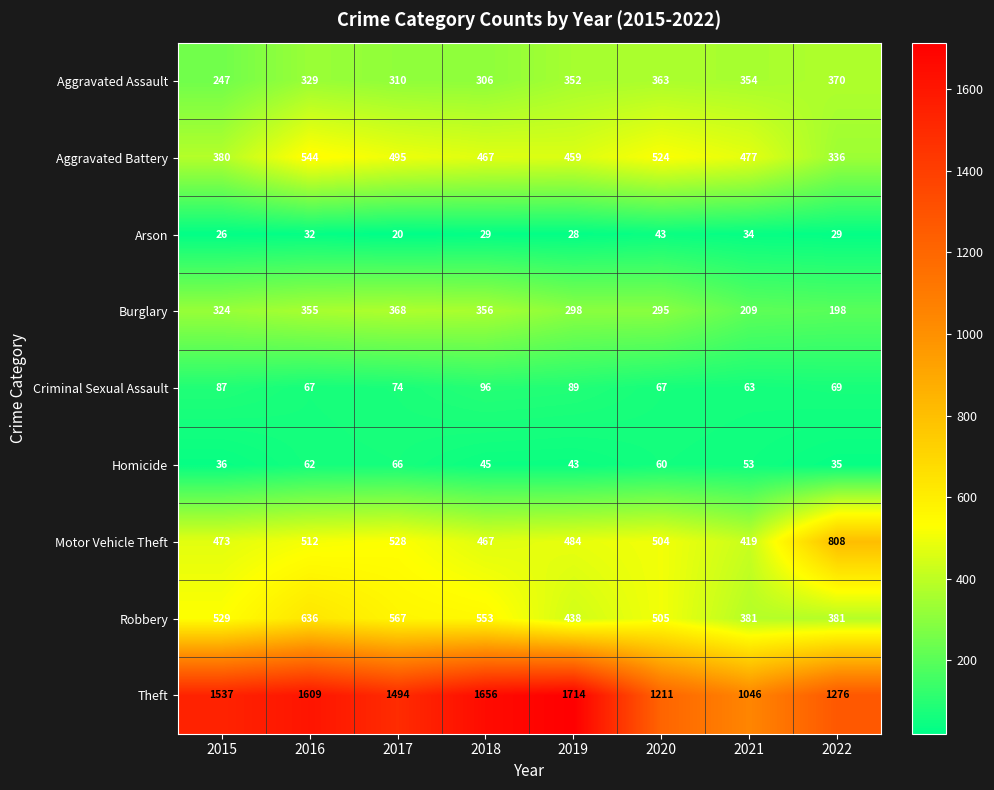

List the series in order of their peak value, lowest first.

Arson, Homicide, Criminal Sexual Assault, Burglary, Aggravated Assault, Aggravated Battery, Robbery, Motor Vehicle Theft, Theft